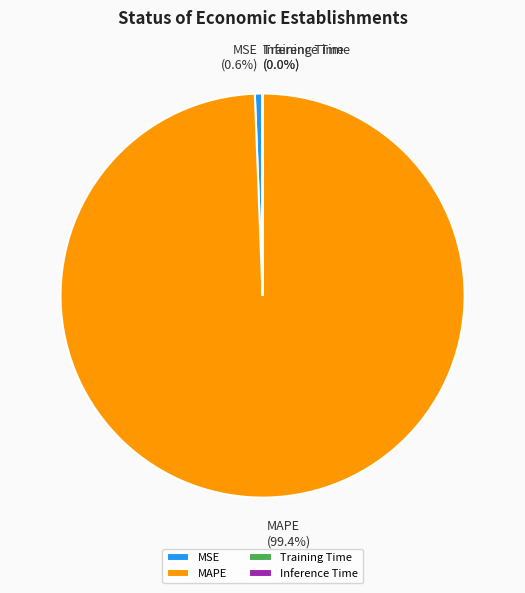

Which category accounts for the majority?

MAPE